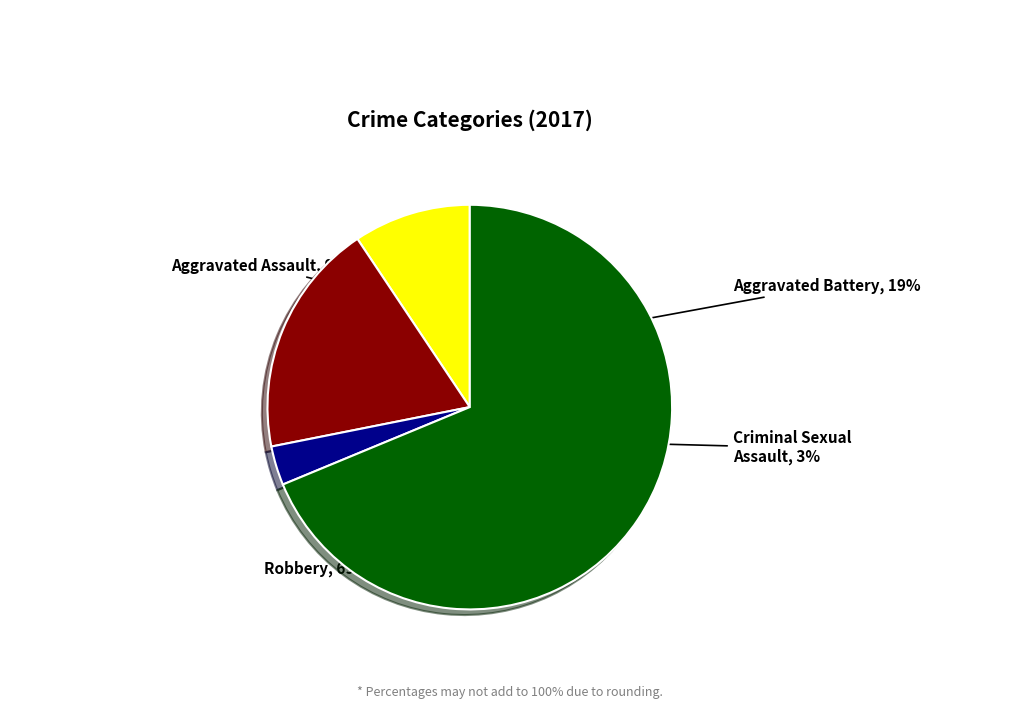

Does any single category account for the majority?

Yes